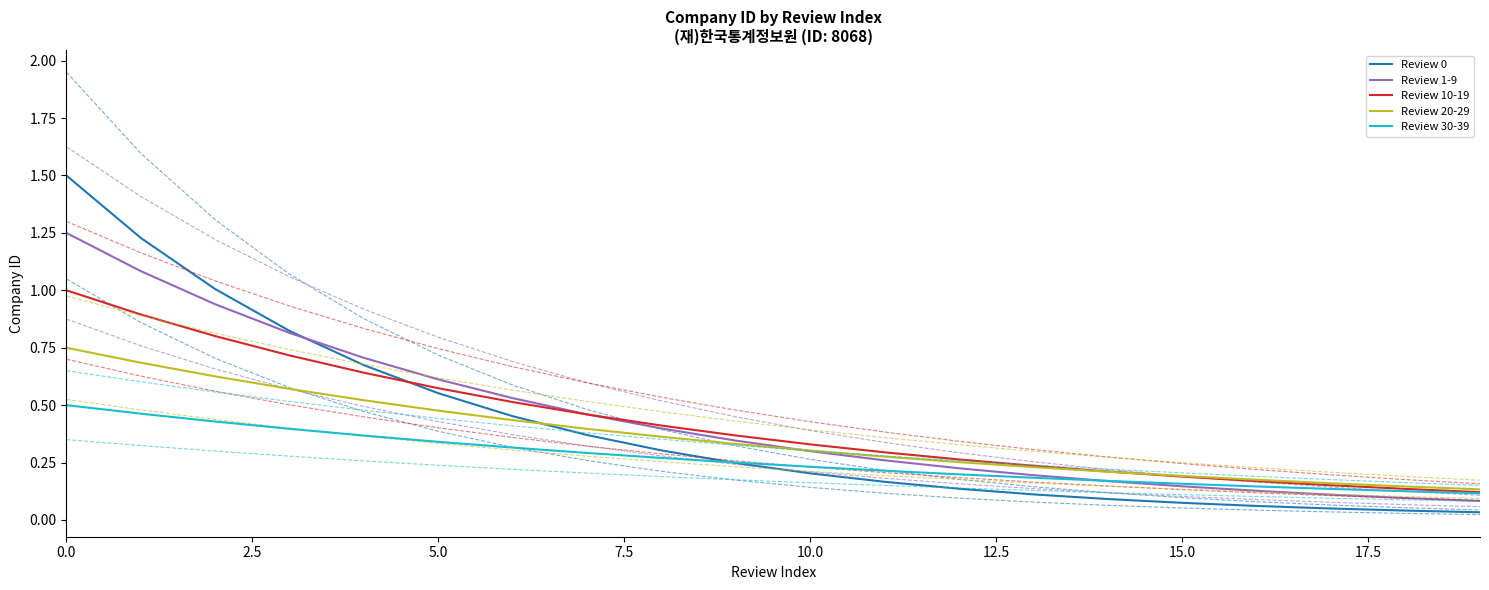

Reading left to right, extract all data points from this chart.

Review 0: 1.5	1.2	1.0	0.8	0.7	0.6	0.5	0.4	0.3	0.2	0.2	0.2	0.1	0.1	0.1	0.1	0.1	0.1	0.0	0.0
Review 1-9: 1.2	1.1	0.9	0.8	0.7	0.6	0.5	0.5	0.4	0.3	0.3	0.3	0.2	0.2	0.2	0.1	0.1	0.1	0.1	0.1
Review 10-19: 1.0	0.9	0.8	0.7	0.6	0.6	0.5	0.5	0.4	0.4	0.3	0.3	0.3	0.2	0.2	0.2	0.2	0.2	0.1	0.1
Review 20-29: 0.8	0.7	0.6	0.6	0.5	0.5	0.4	0.4	0.4	0.3	0.3	0.3	0.3	0.2	0.2	0.2	0.2	0.2	0.1	0.1
Review 30-39: 0.5	0.5	0.4	0.4	0.4	0.3	0.3	0.3	0.3	0.3	0.2	0.2	0.2	0.2	0.2	0.2	0.1	0.1	0.1	0.1